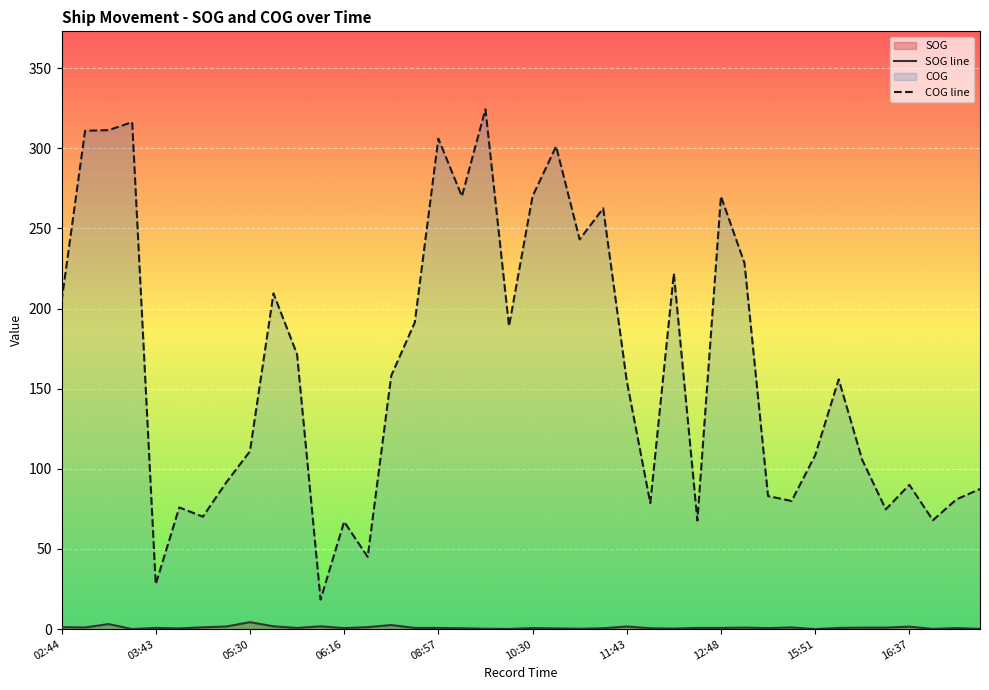

What are all the series names shown in the legend?

SOG, COG